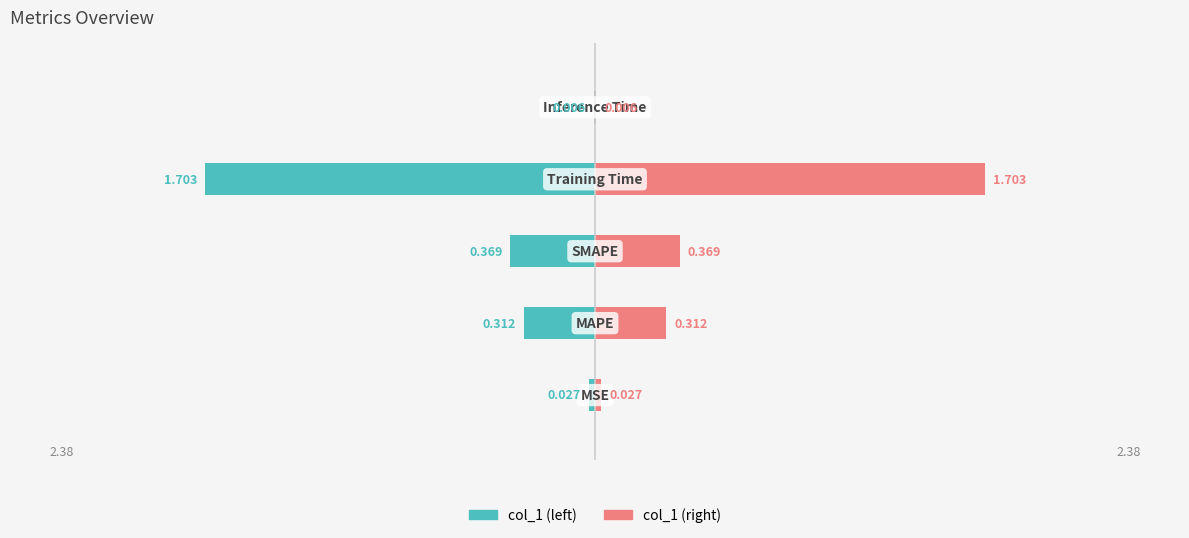

Reading left to right, what are all the values shown in this chart?

col_1 (left): −3=-0.0	−2=-0.3	−1=-0.4	0=-1.7	1=-0.0
col_1 (right): −3=0.0	−2=0.3	−1=0.4	0=1.7	1=0.0